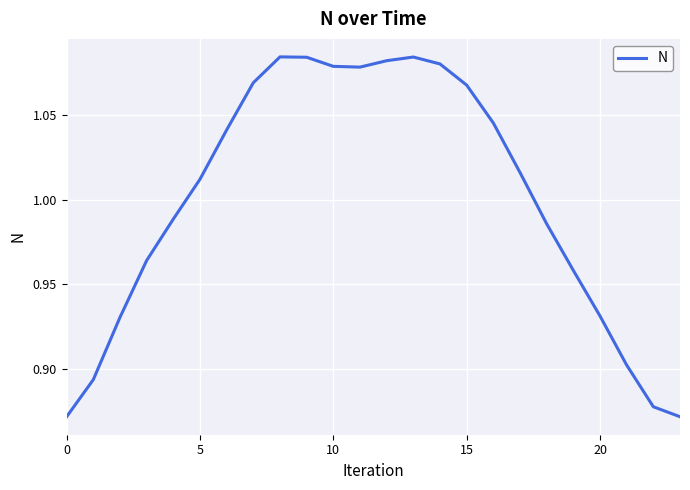

True or false: the data shows 1.6 at 20.

False